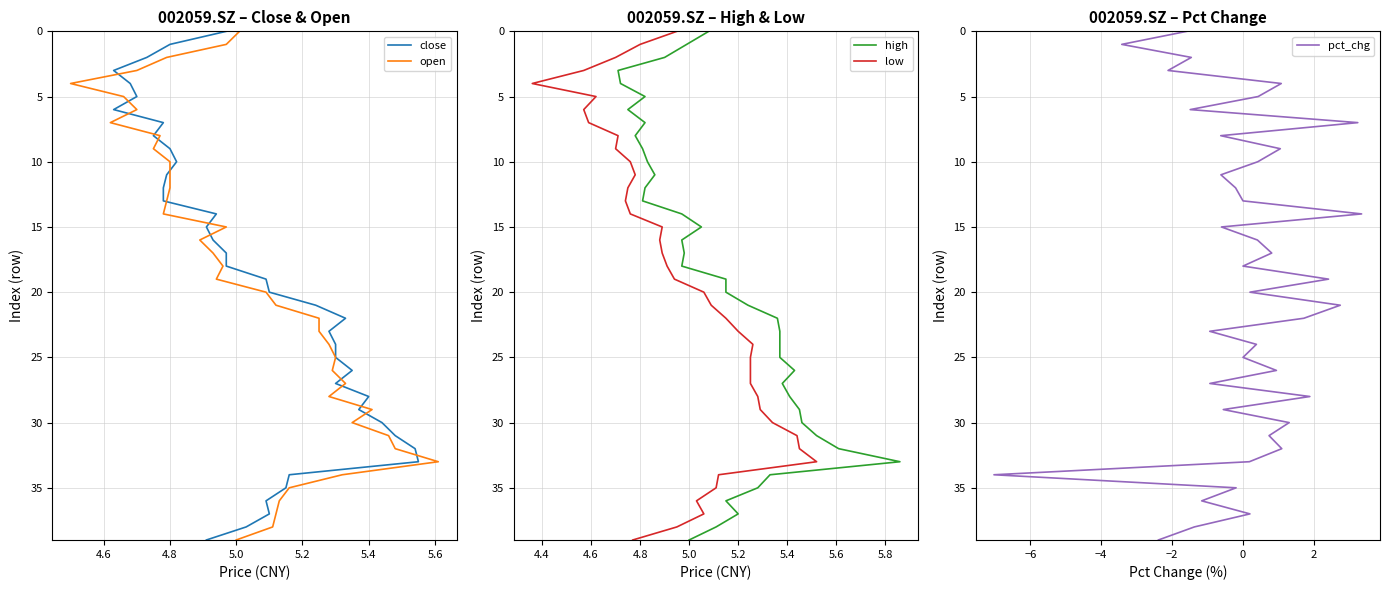

How many values in the open series are below 20?

20